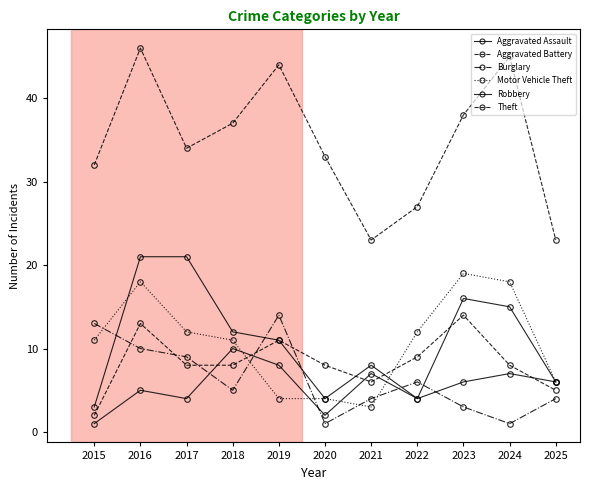

Is this an area chart (filled region under the line)?

No